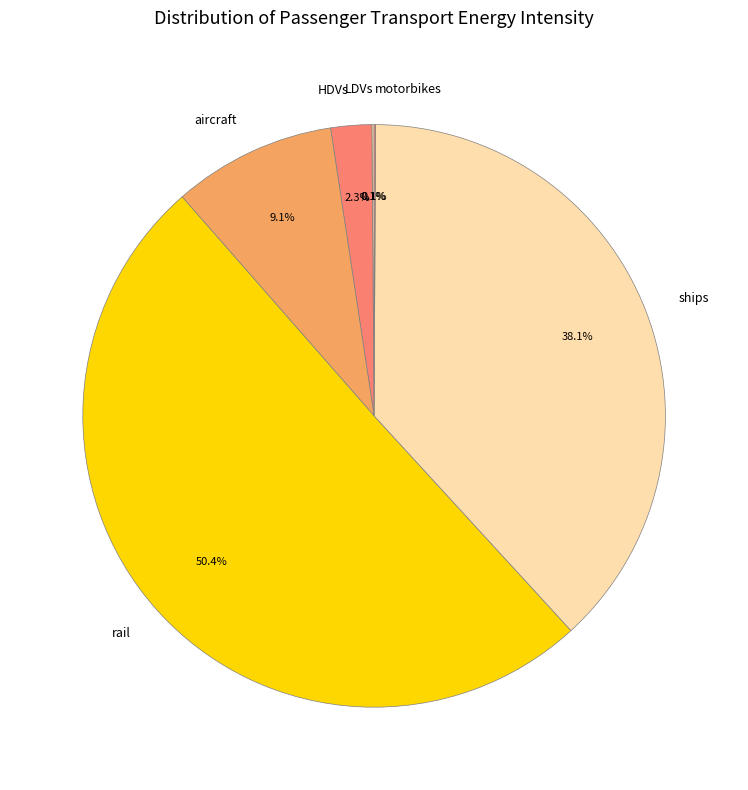

What is the largest slice in the pie chart?

rail